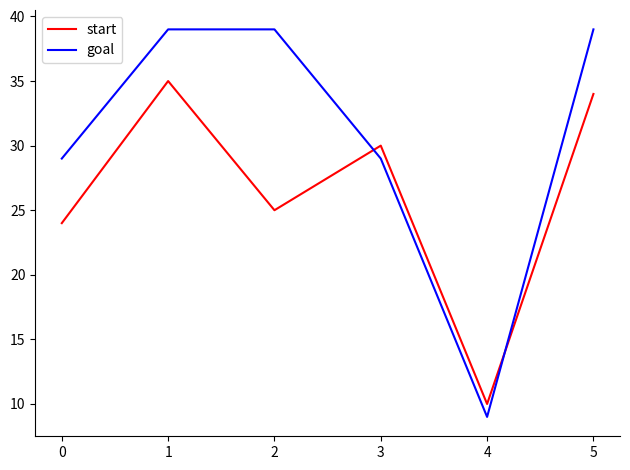

In goal, how many points are lower than both neighbors (excluding endpoints)?

1